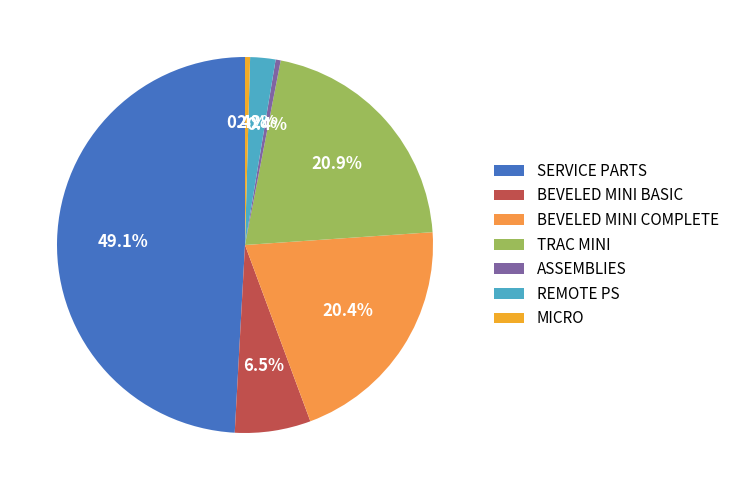

To the nearest percent, what is the combined percentage of REMOTE PS and BEVELED MINI BASIC?

9%